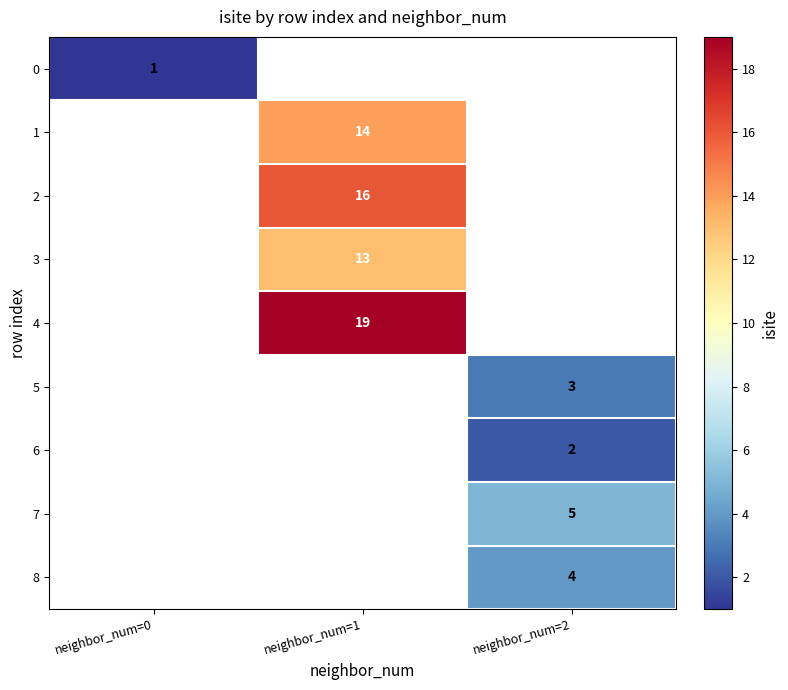

Is it true that 5 equals 4 at neighbor_num=2?

False